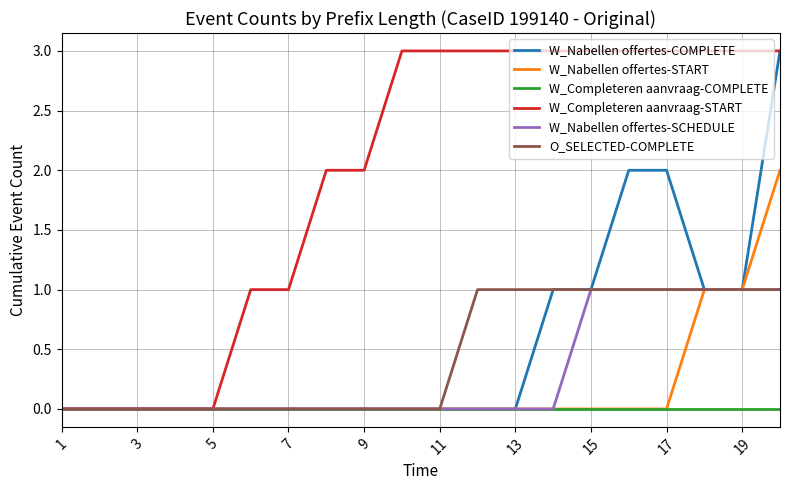

Count the number of categories in the chart.

20